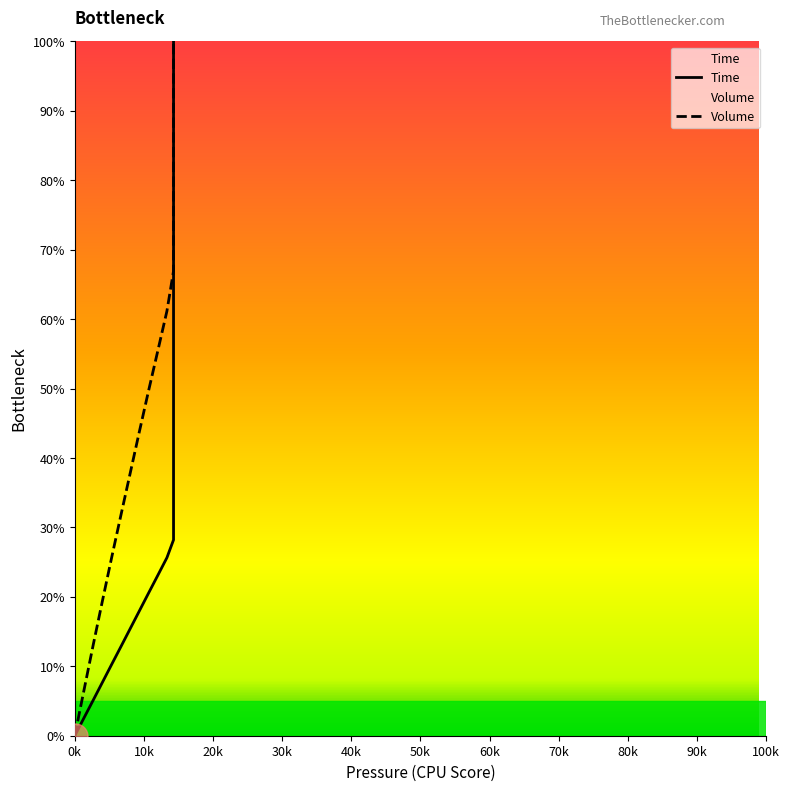

True or false: Volume and Time intersect in this chart.

False